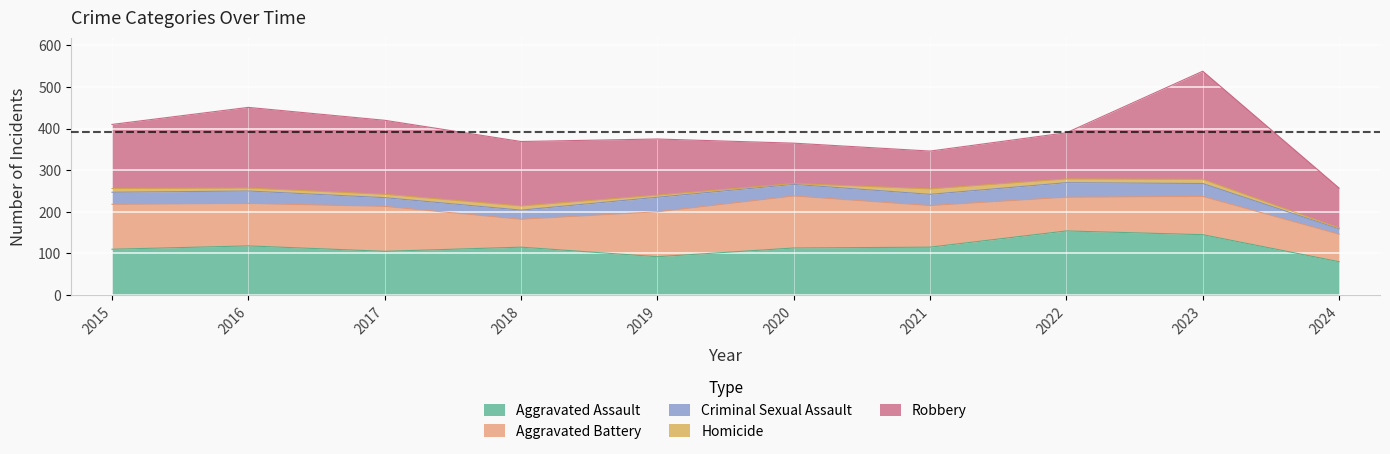

What is the spread (max minus min) of values at 2020?

123